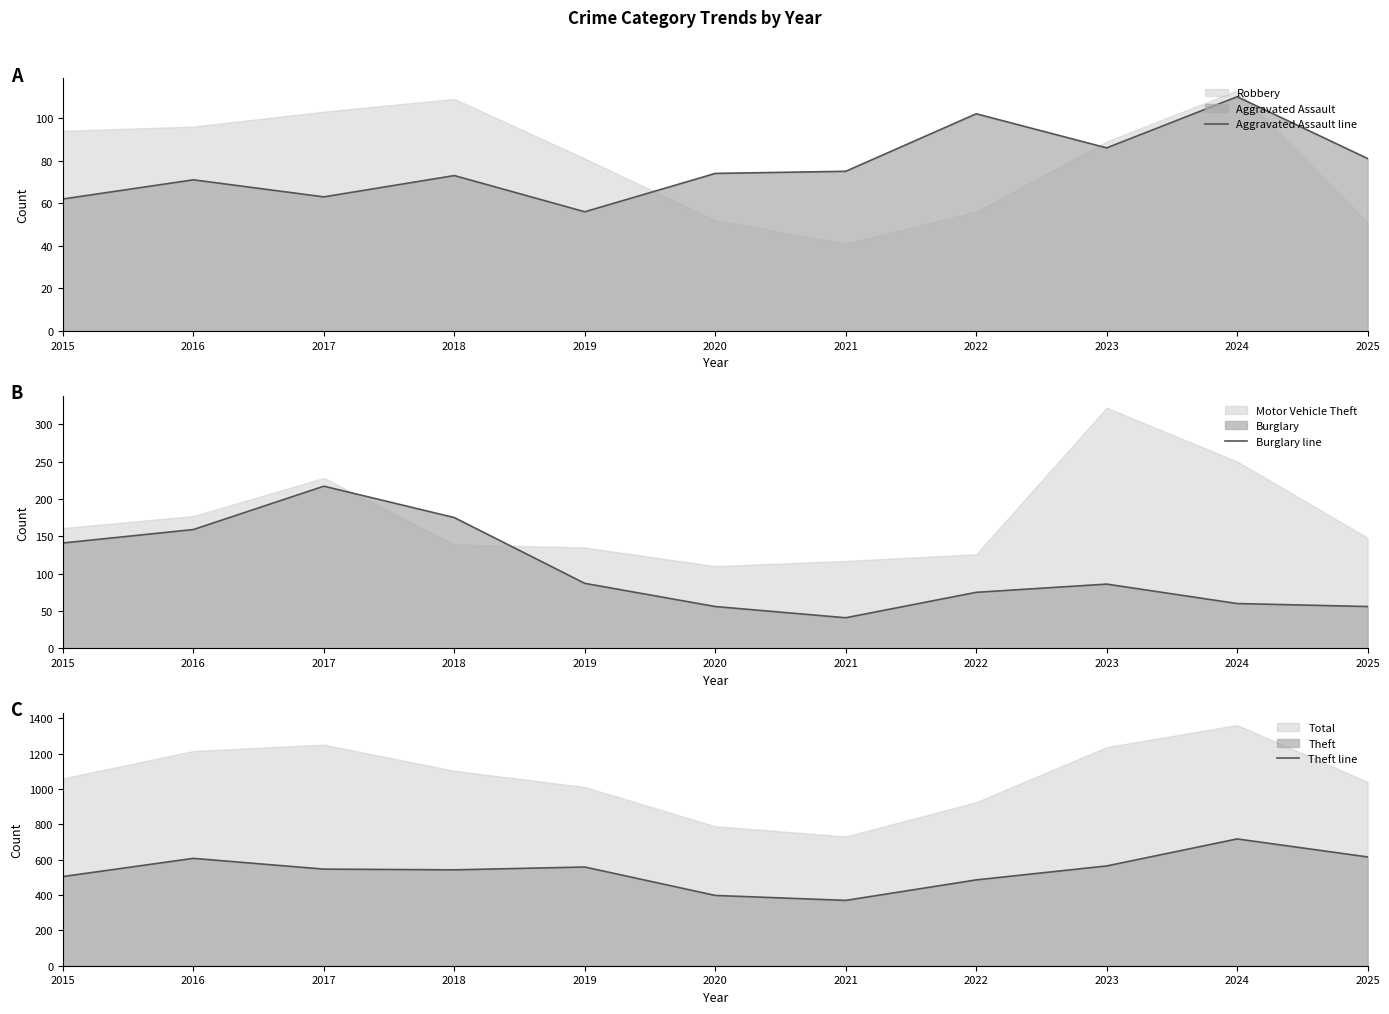

What is the difference between the maximum and second lowest values in the Burglary line series?

161